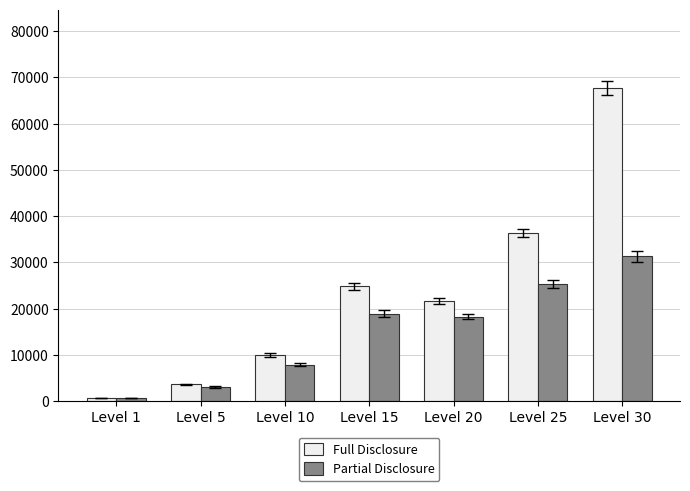

The Full Disclosure series shows 9990 at Level 10. True or false?

True